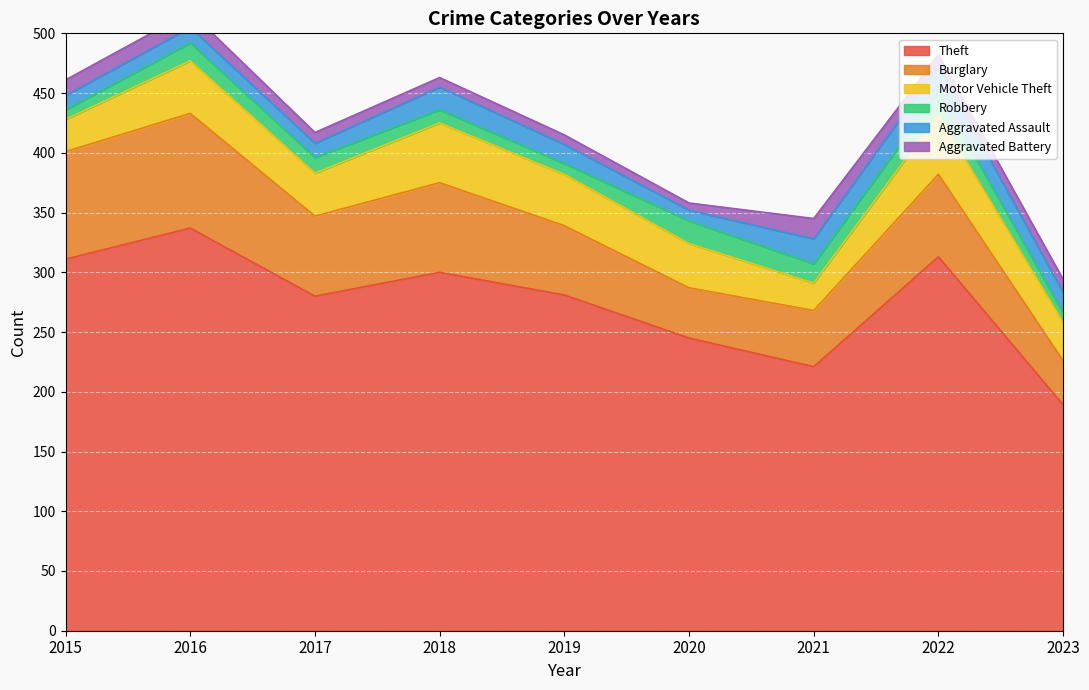

Which category has the highest value in the Burglary series?

2016